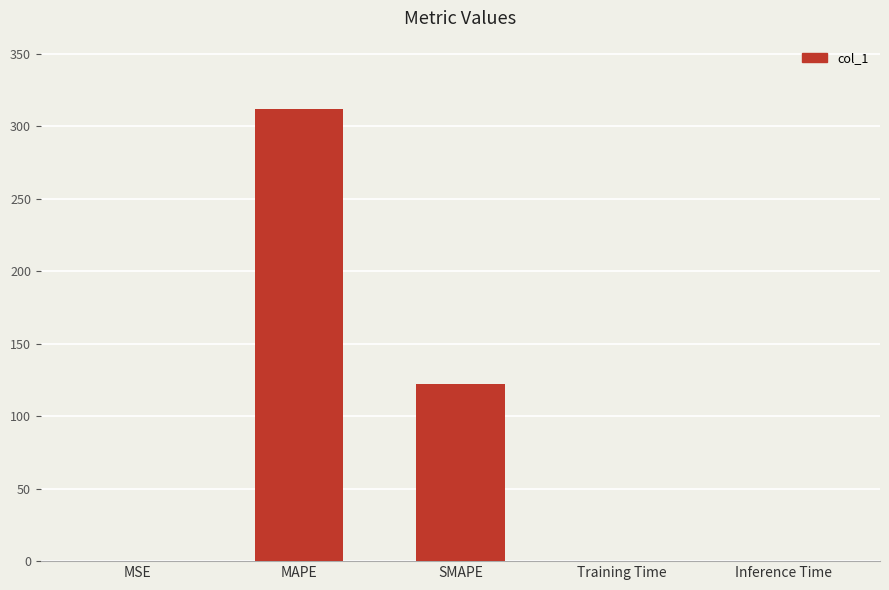

What is the maximum value shown in the chart?

312.4